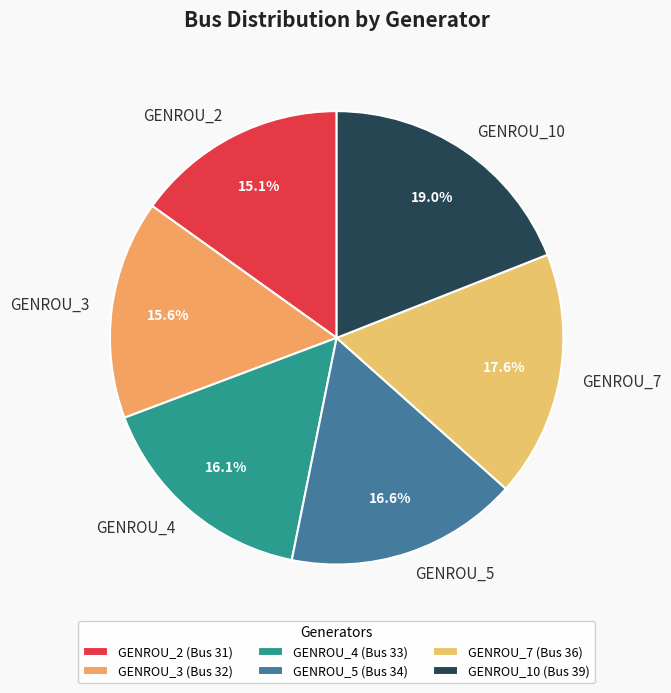

Combined, what portion of the pie is GENROU_7 and GENROU_10?

36.6%